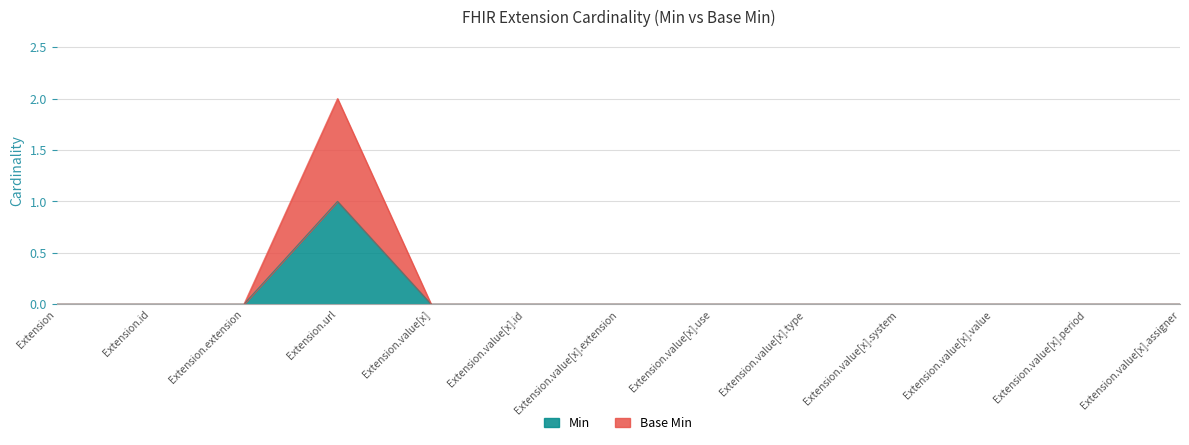

What are all the series names shown in the legend?

Min, Base Min